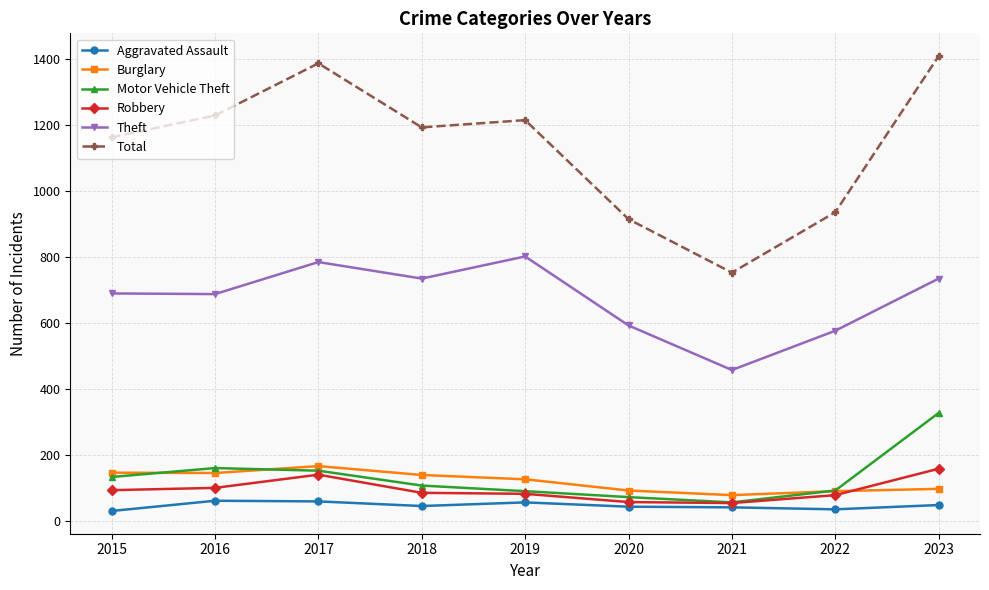

True or false: Burglary and Total cross at least once.

False